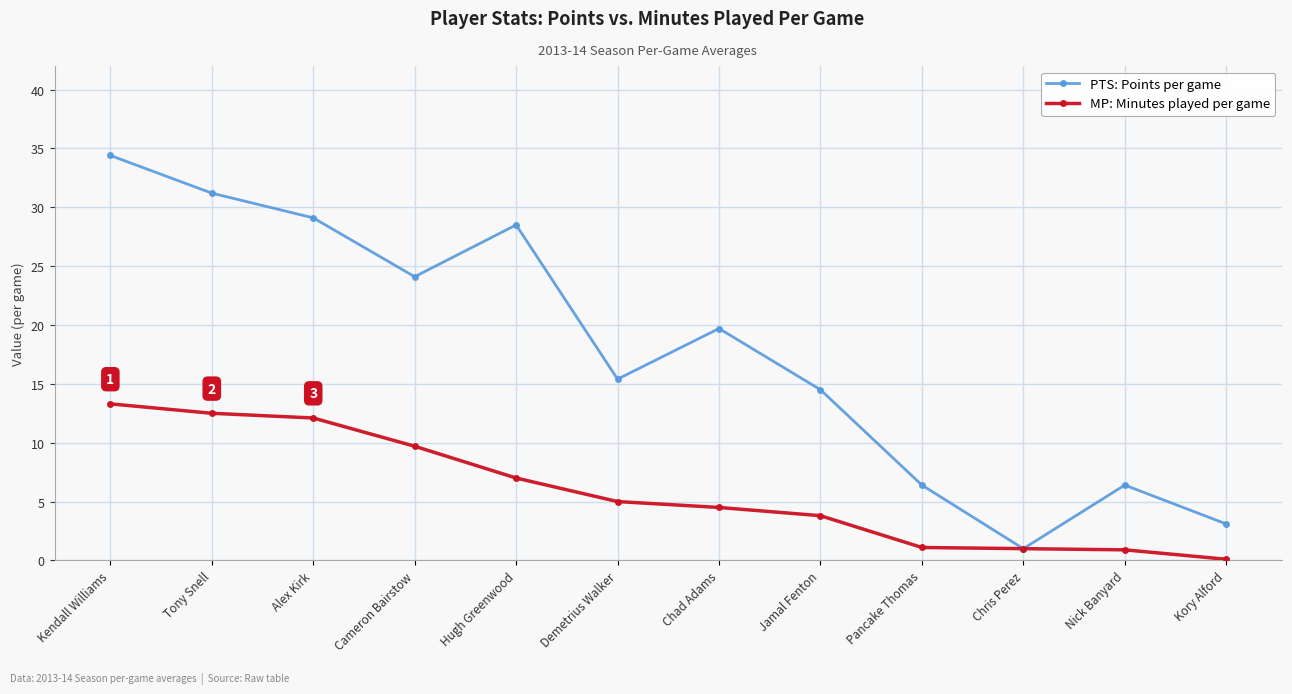

What is the total value across all series at Jamal Fenton?

18.3